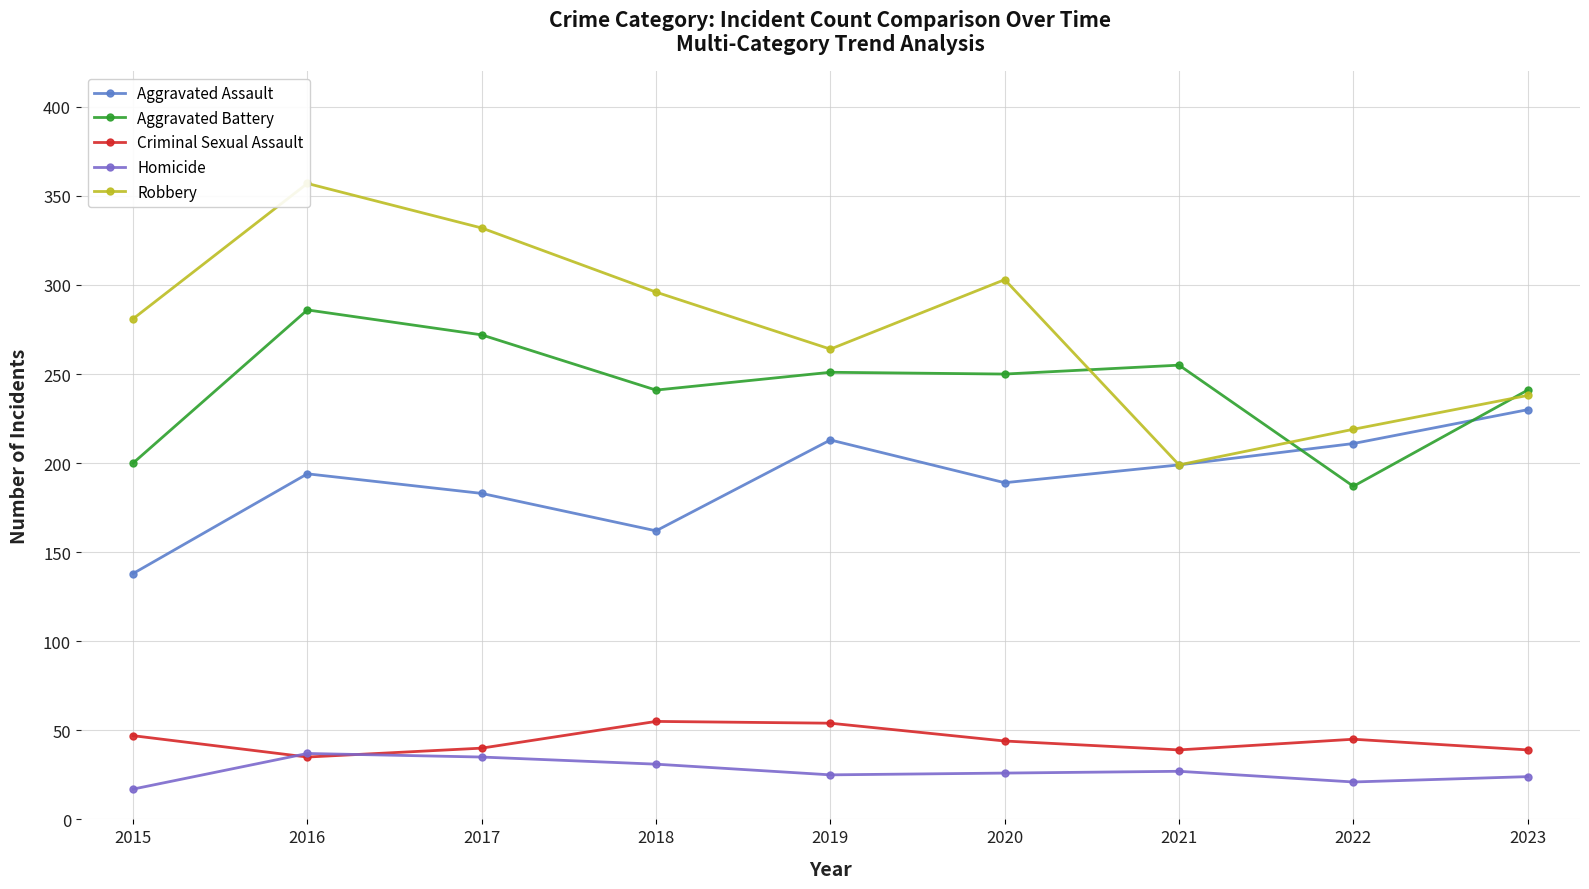

The Criminal Sexual Assault series shows 47 at 2015. True or false?

True